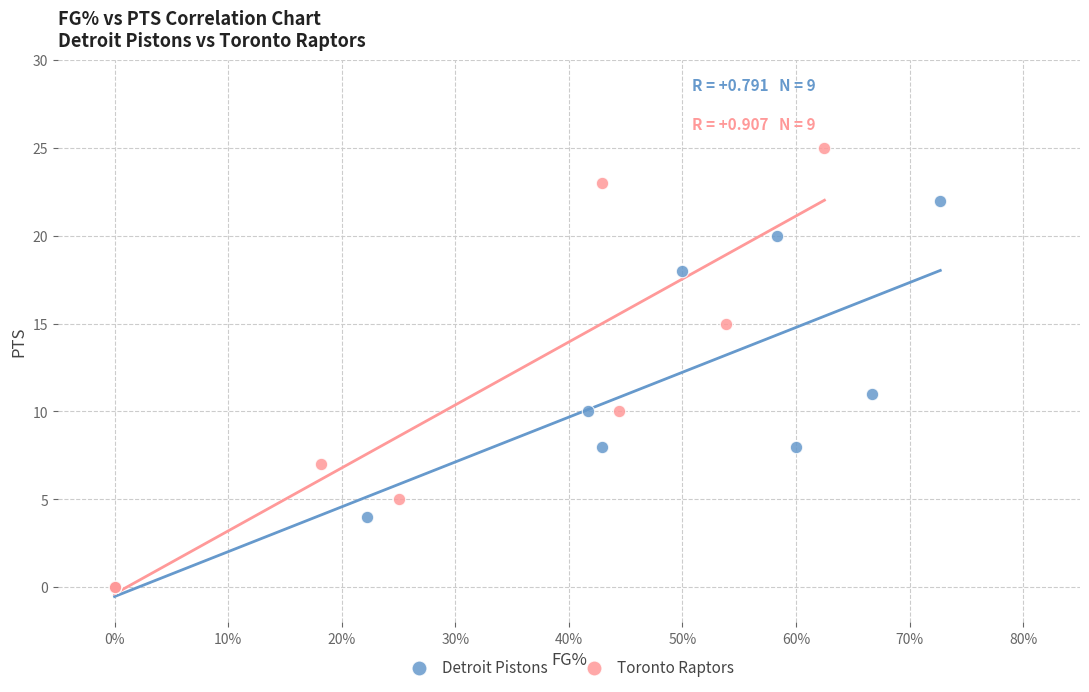

Which series has the widest spread of Y values?

Toronto Raptors